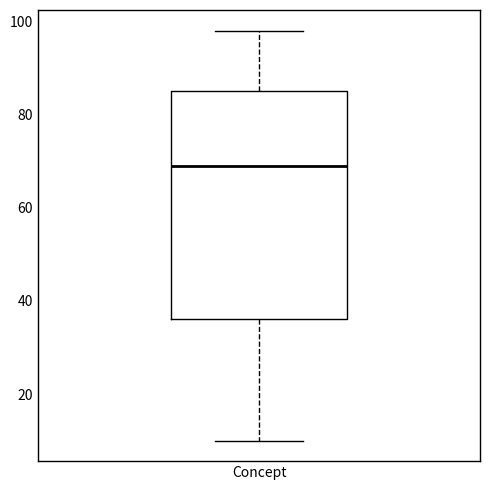

Where is the lower edge of the box for Concept on the y-axis? The values are not printed on the chart, so give them approximately, as read against the axis.

36